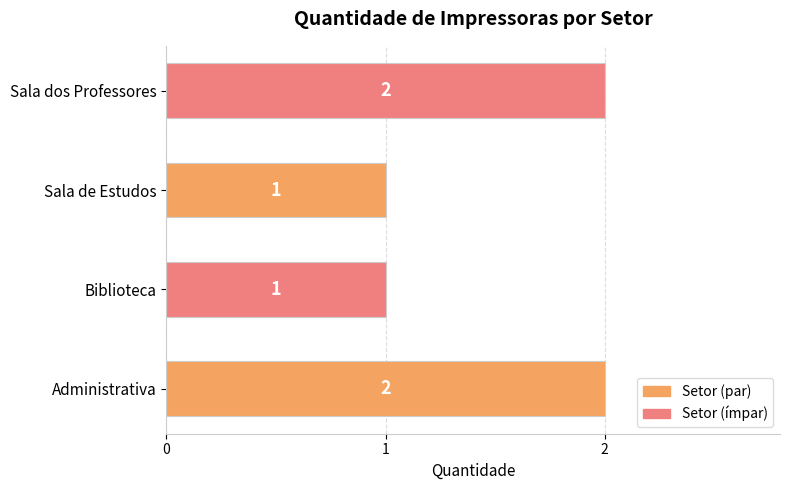

What is the ratio of the value at Sala dos Professores to the value at Biblioteca?

2.0